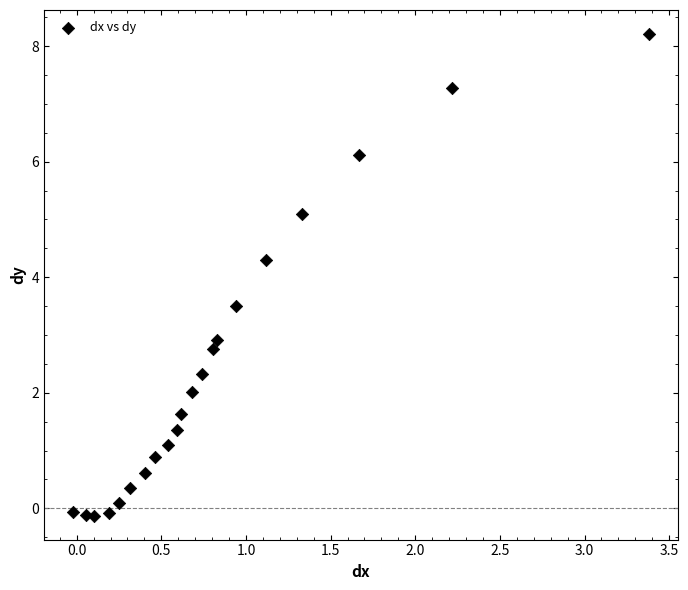

What Y value in the scatter plot is closest to 4?

4.3